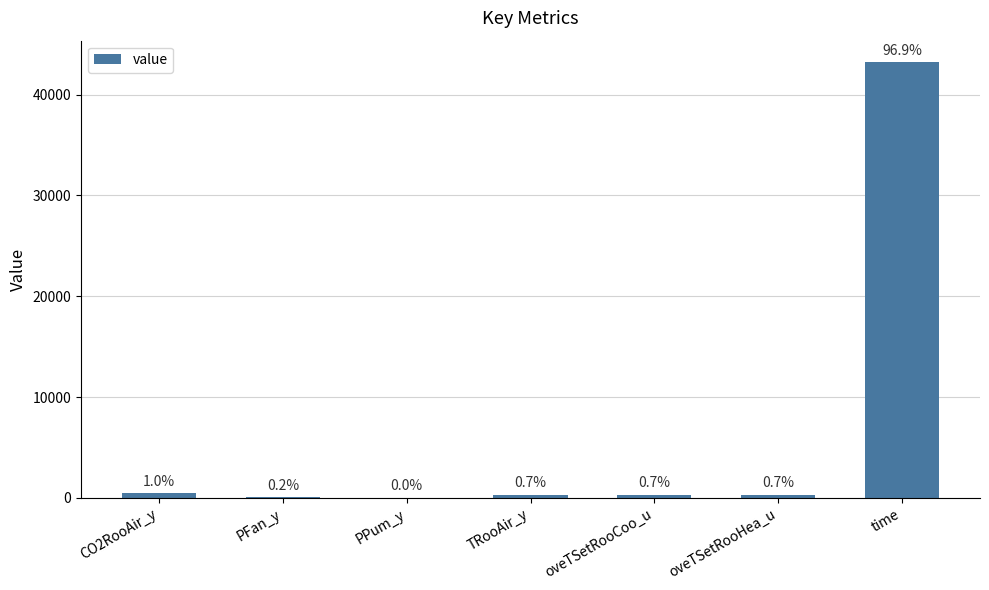

Are the bars horizontal?

No